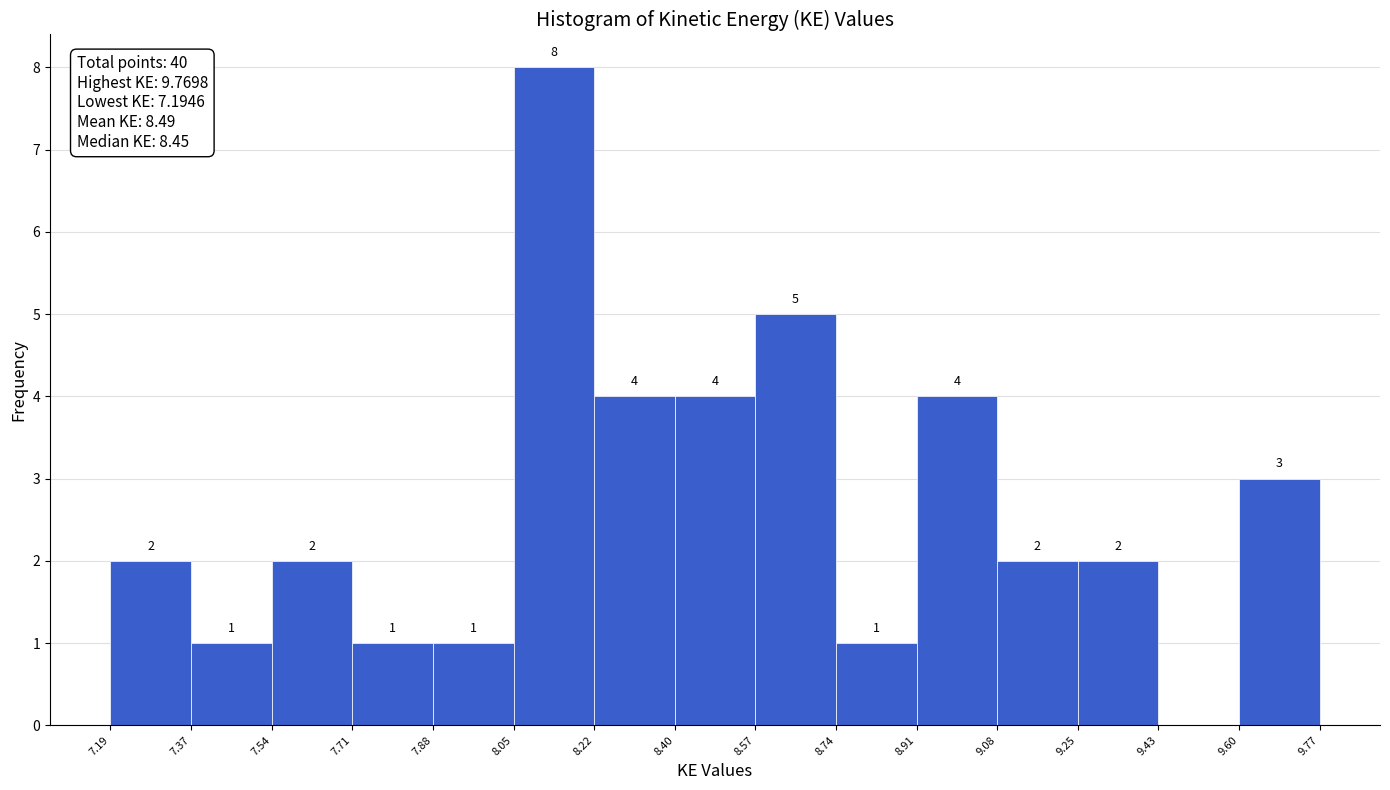

Which range on the x-axis has the tallest bar?

8.05 to 8.22